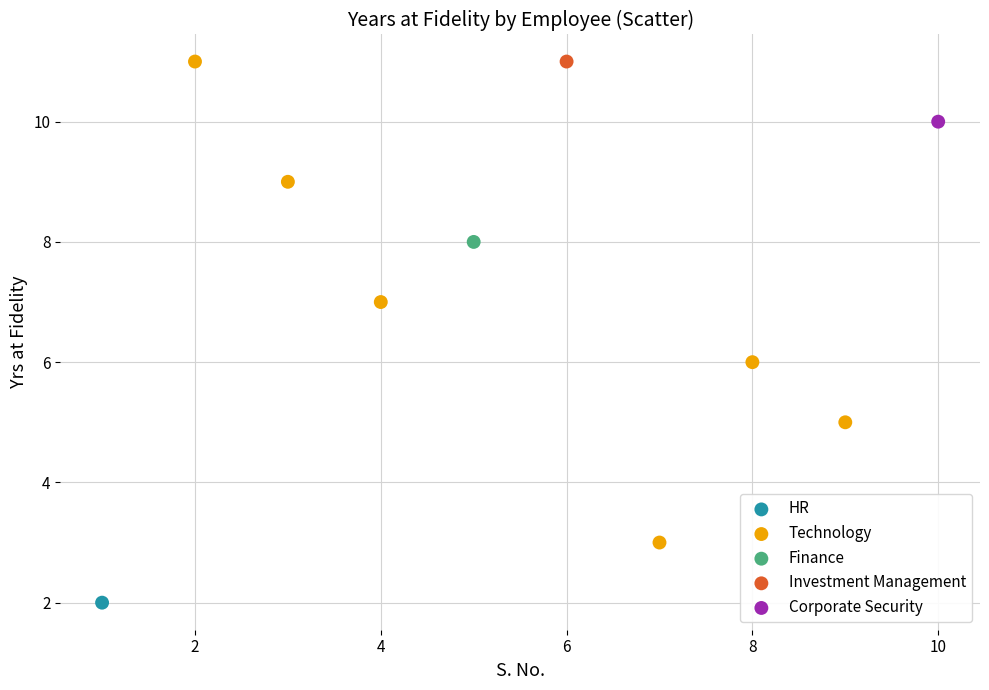

What are all the series names shown in the legend?

HR, Technology, Finance, Investment Management, Corporate Security